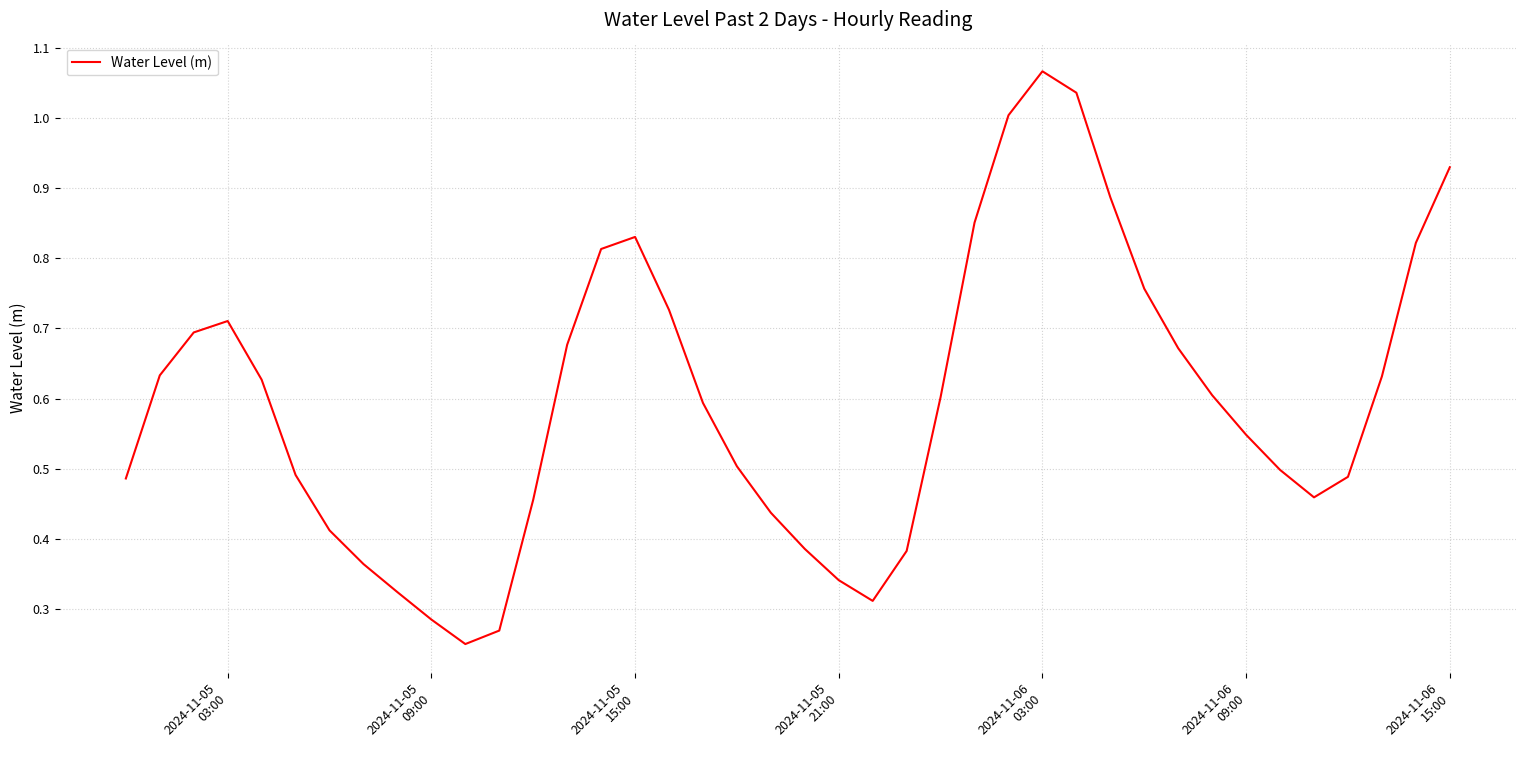

What is the smallest value displayed?

0.2